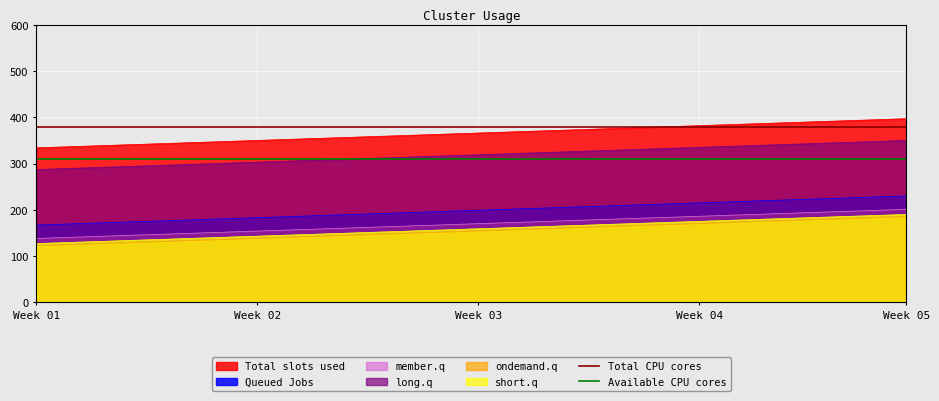

True or false: member.q and long.q intersect in this chart.

False